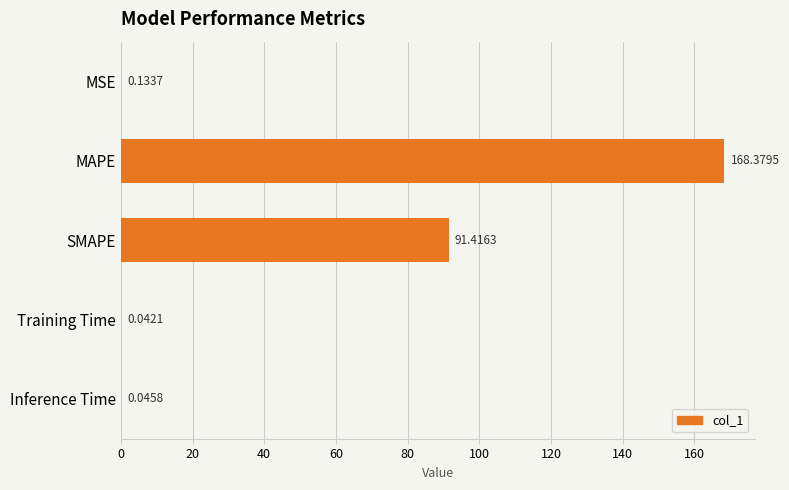

What is the change in value from MAPE to Inference Time?

-168.3